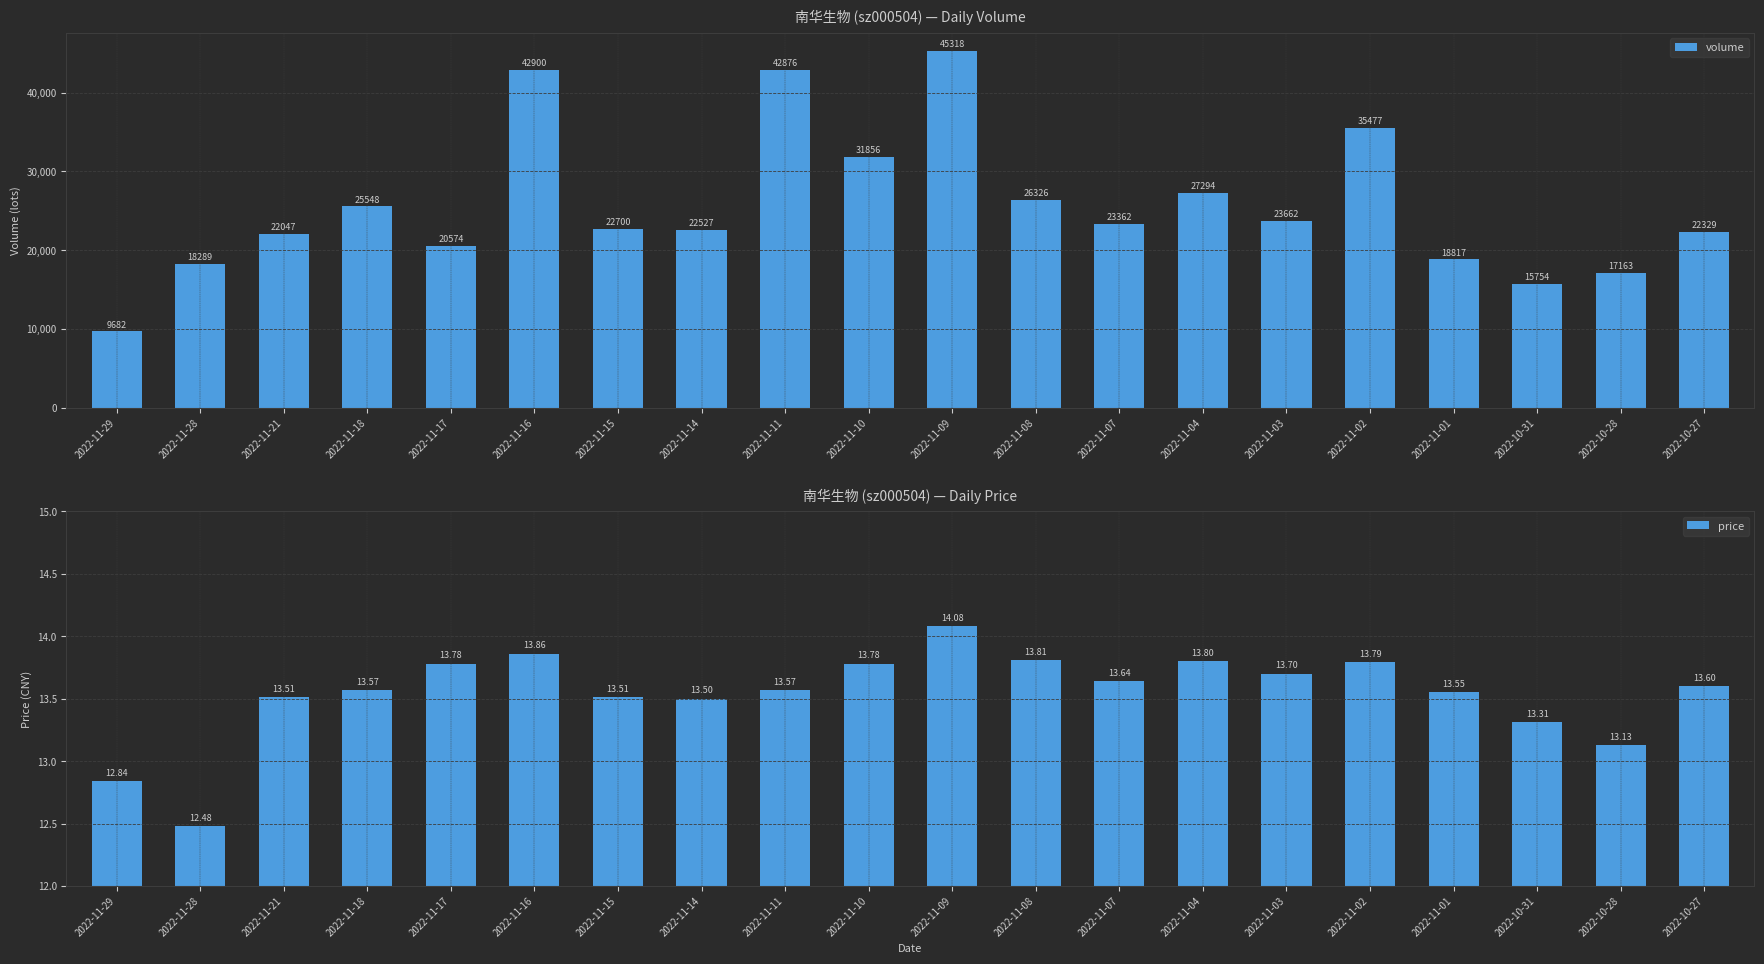

What position from the right is 2022-10-31?

3